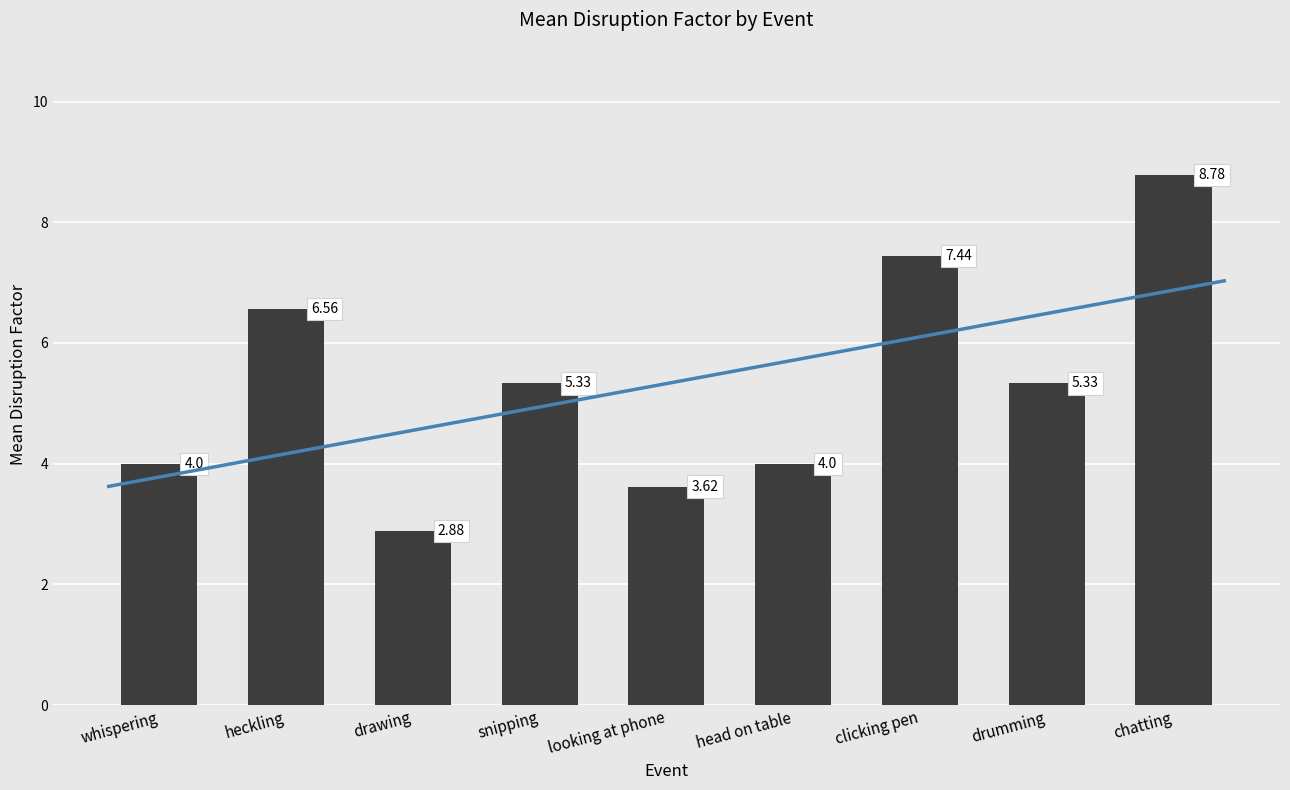

Reading right to left, what are all the values shown in this chart?

chatting=8.8	drumming=5.3	clicking pen=7.4	head on table=4.0	looking at phone=3.6	snipping=5.3	drawing=2.9	heckling=6.6	whispering=4.0